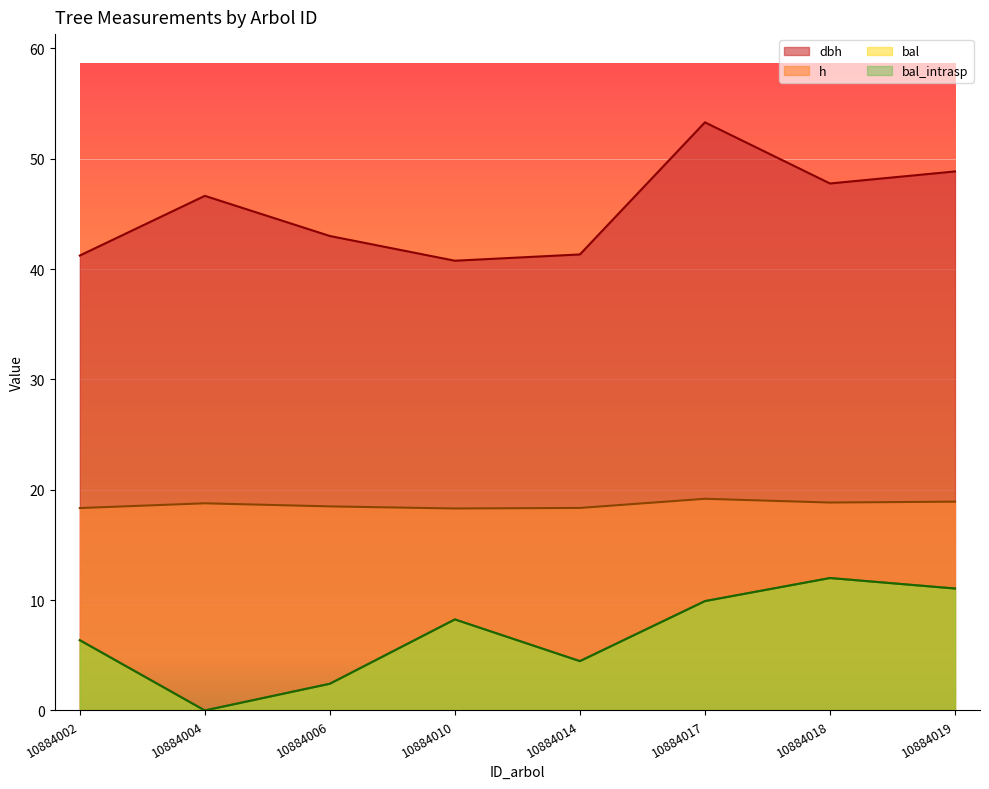

True or false: bal and h cross at least once.

False